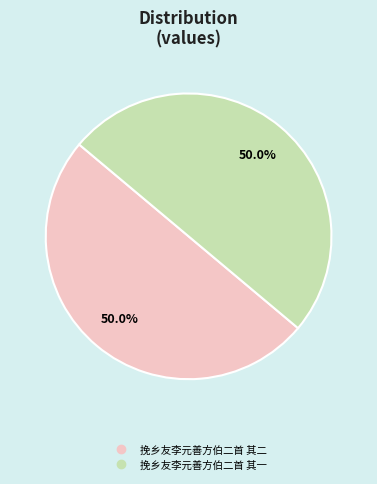

Approximately how many times larger is the value at 挽乡友李元善方伯二首 其二 compared to 挽乡友李元善方伯二首 其一?

1.0